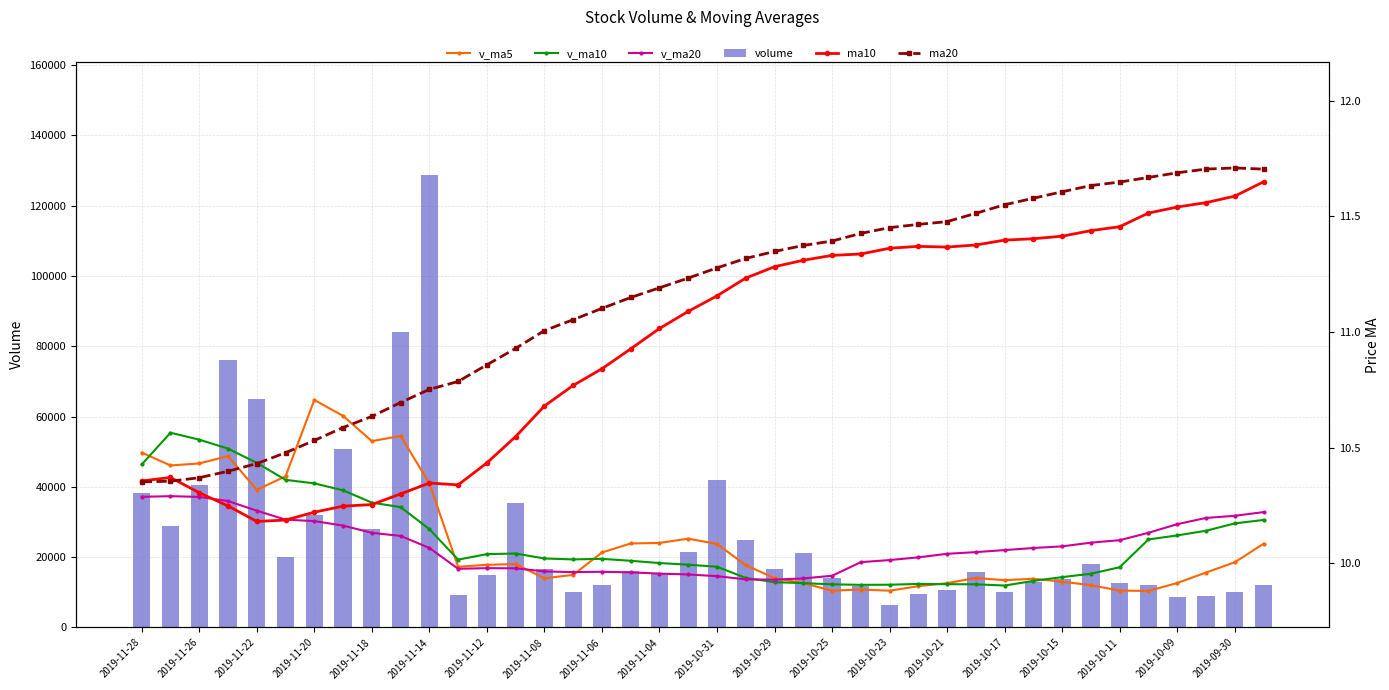

The value of volume at 2019-11-12 is 14959.1. True or false?

True